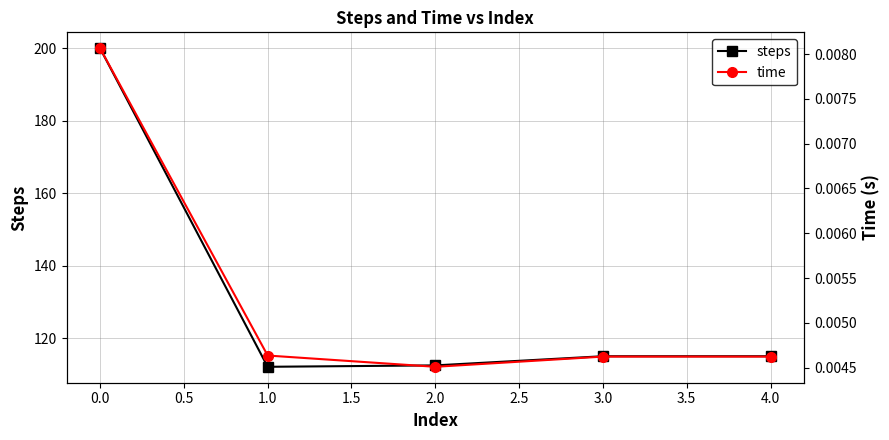

At how many categories does at least one series exceed 31?

5